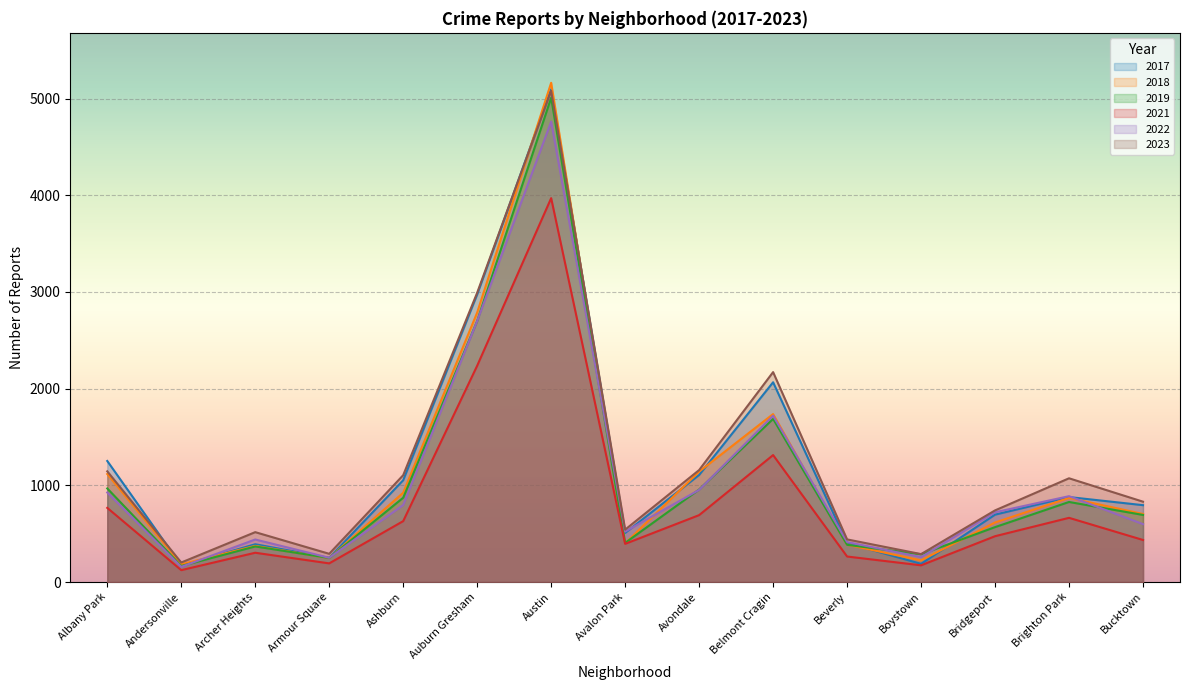

After their last crossing, which series has the higher values: 2017 or 2018?

2017